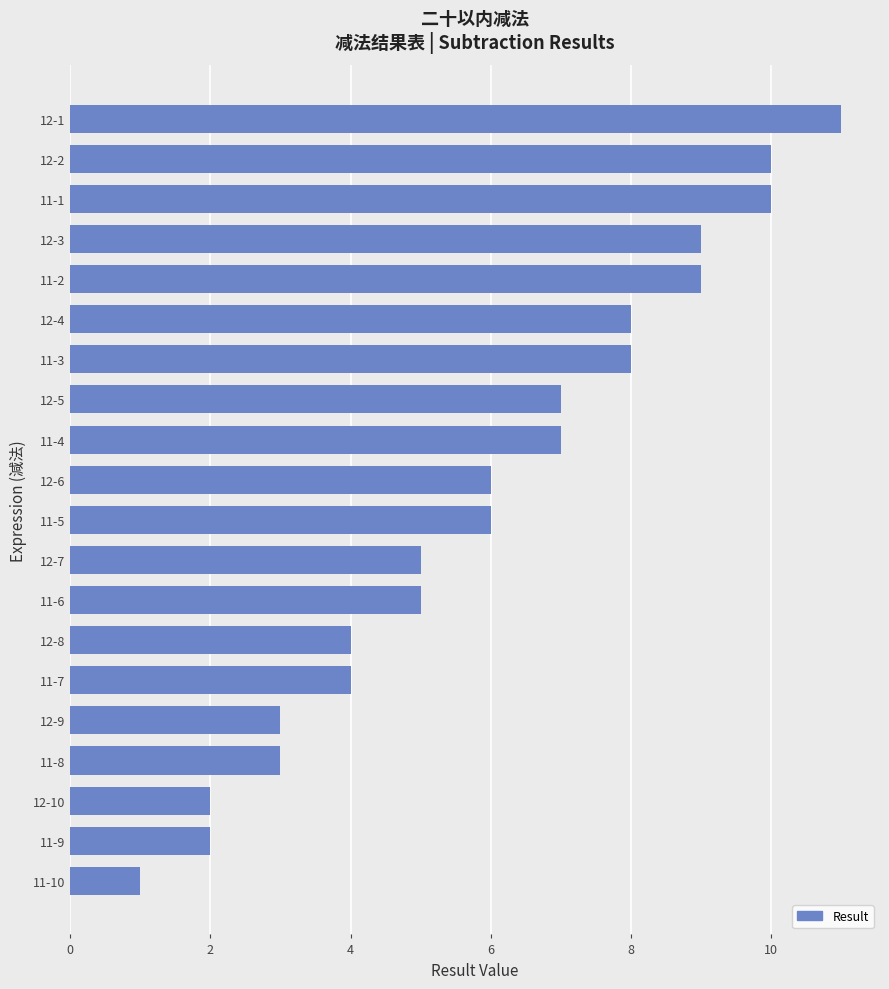

What is the greatest value displayed?

11